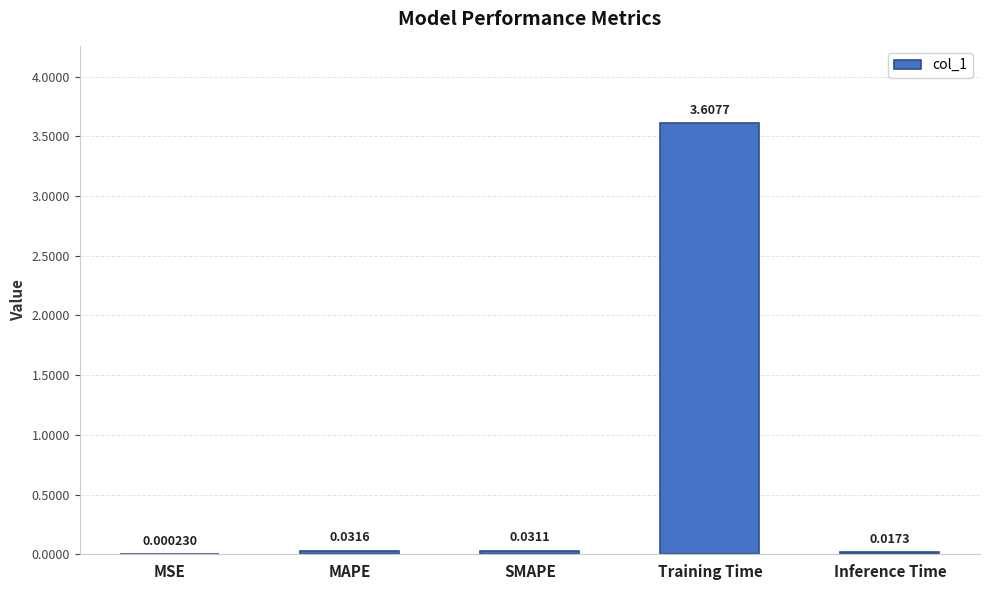

At which category does the chart reach its peak across all series?

Training Time